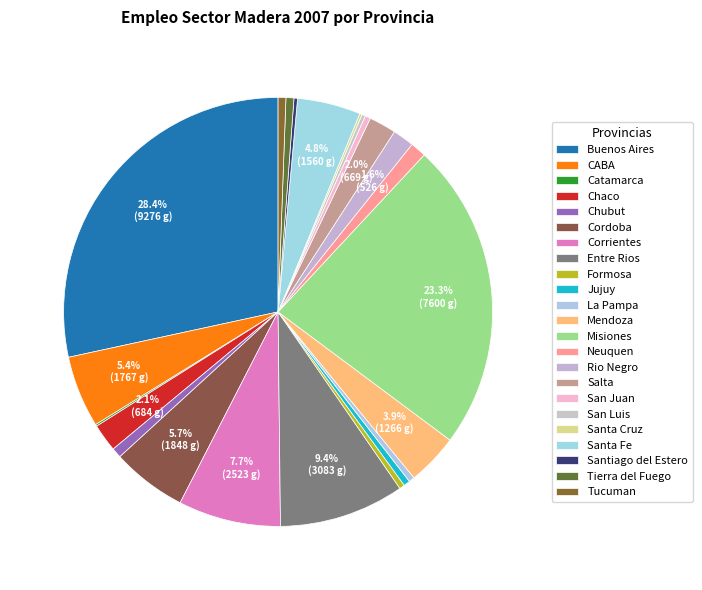

What is the smallest slice in the pie chart?

Catamarca